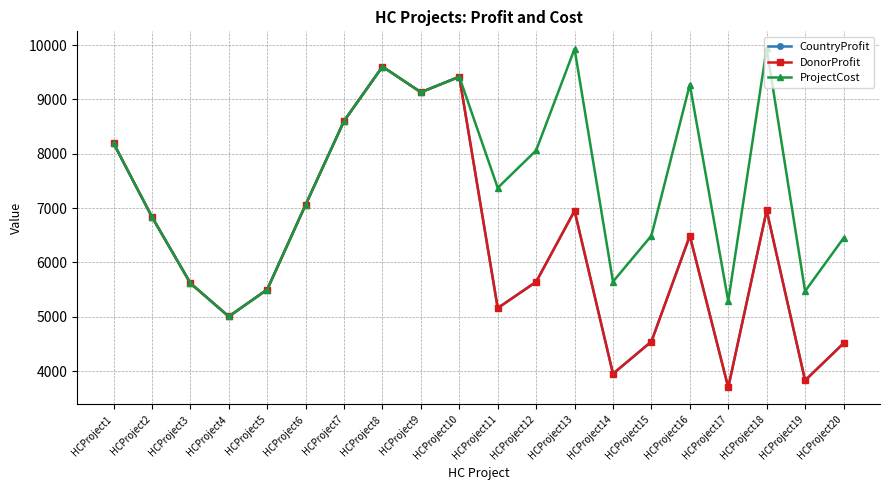

What is the difference between the maximum and minimum values in the DonorProfit series?

5904